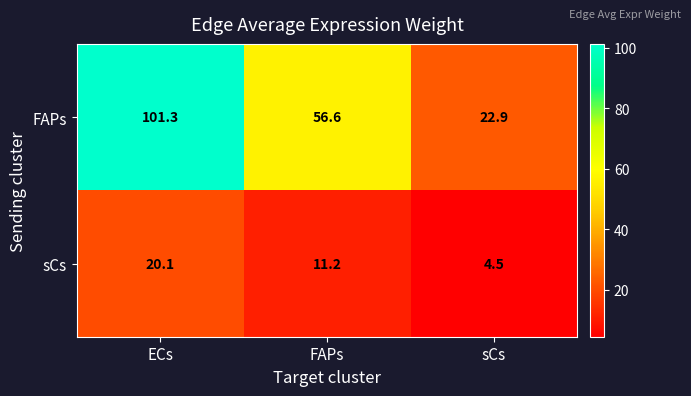

Reading right to left, transcribe all the data shown in this chart.

FAPs: sCs=22.9	FAPs=56.6	ECs=101.3
sCs: sCs=4.5	FAPs=11.2	ECs=20.1